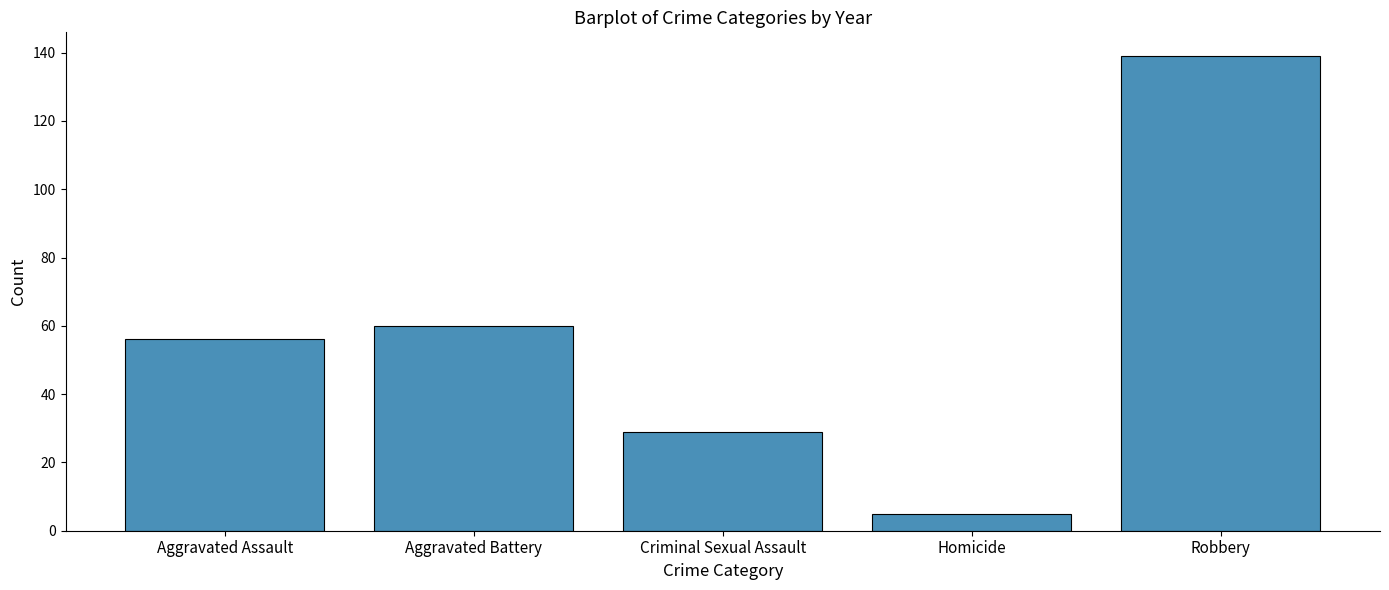

True or false: the data shows 67 at Robbery.

False